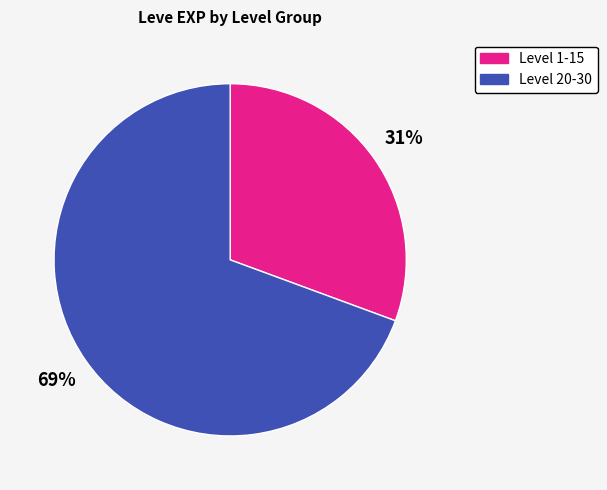

What is the ratio of the value at Level 1-15 to the value at Level 20-30?

0.4